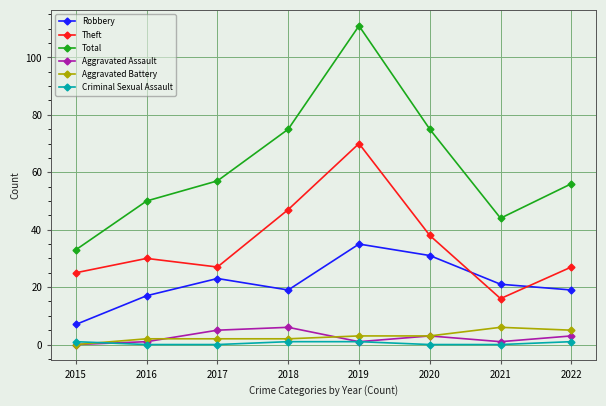

True or false: Theft and Aggravated Battery intersect in this chart.

False